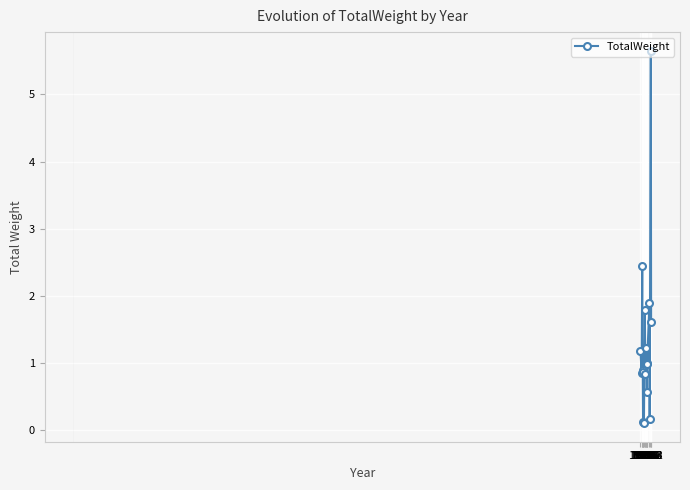

What is the sum of the values at 1988 and 2008?

0.3